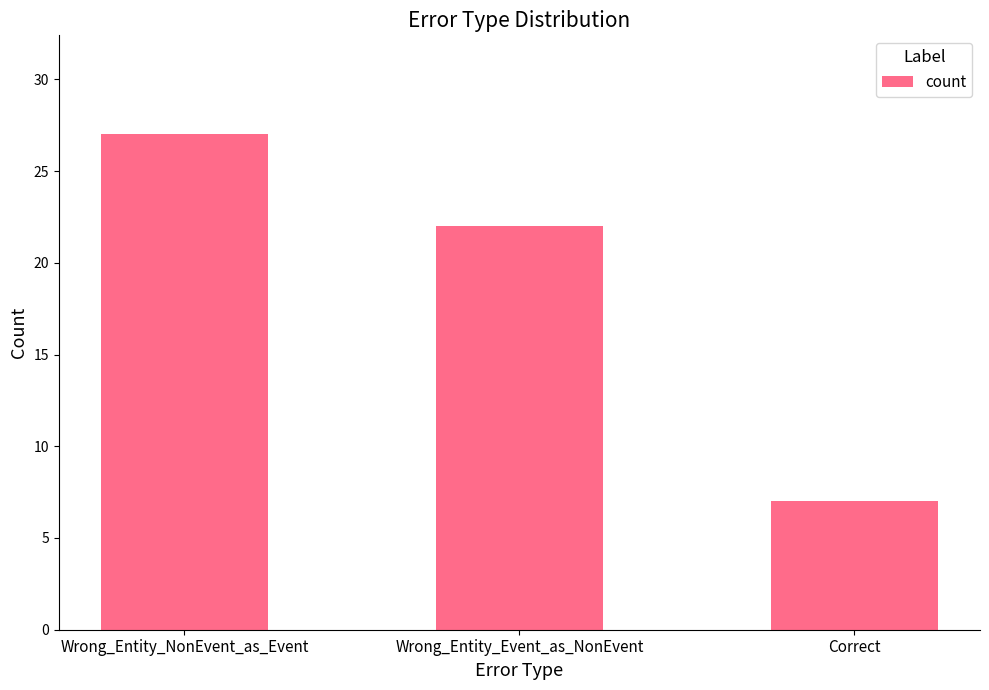

Rank the categories by value from highest to lowest.

Wrong_Entity_NonEvent_as_Event, Wrong_Entity_Event_as_NonEvent, Correct